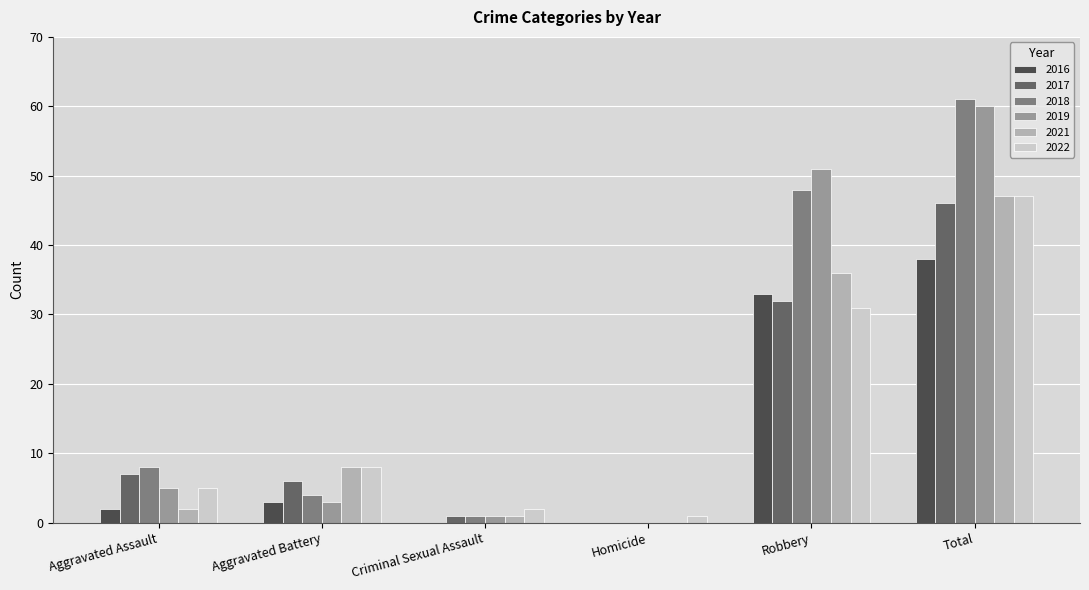

What is the sum of all 2021 values?

94